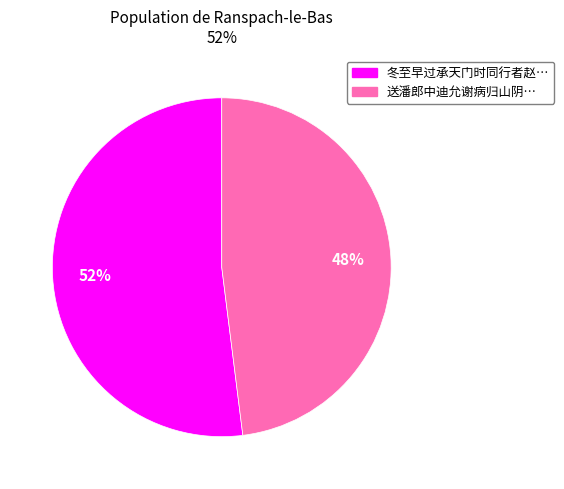

Is there any slice that represents more than half of the pie?

Yes